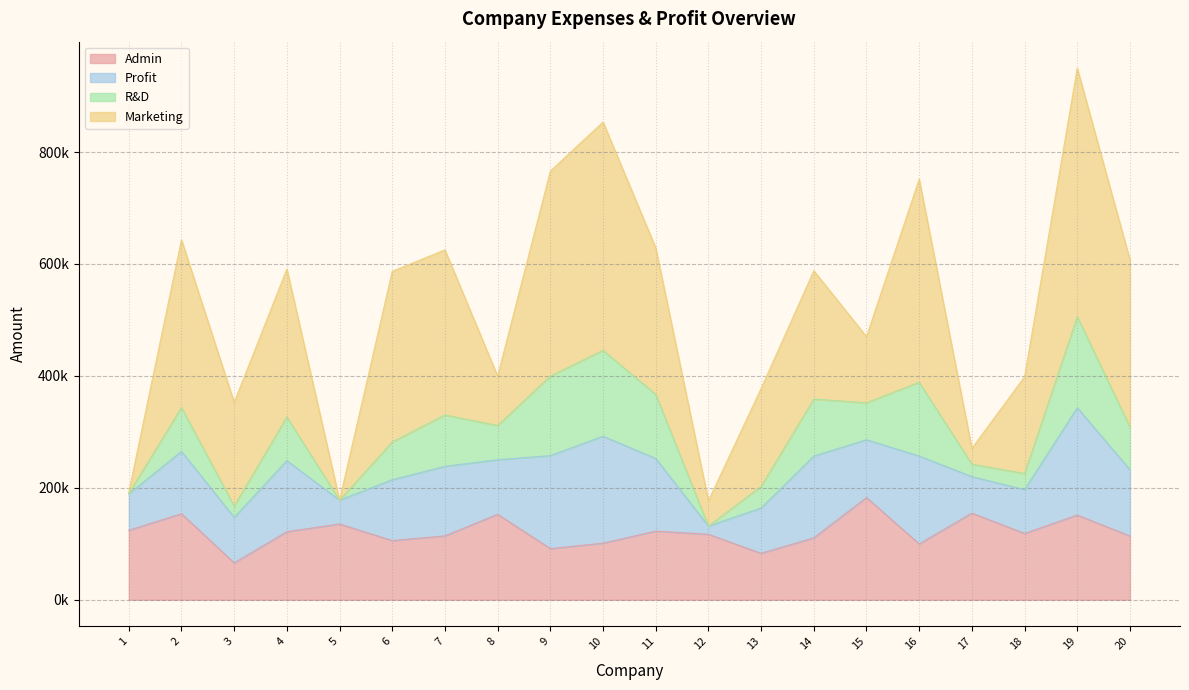

At how many categories does at least one series exceed 259549?

10